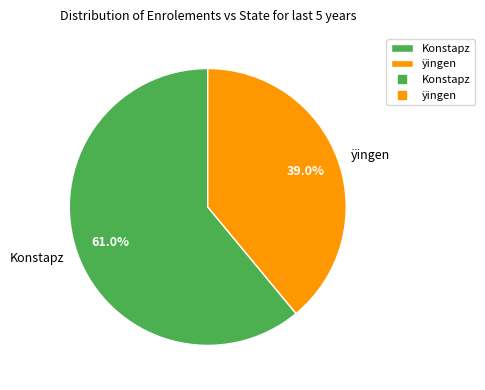

Between Konstapz and ÿingen, which is larger?

Konstapz